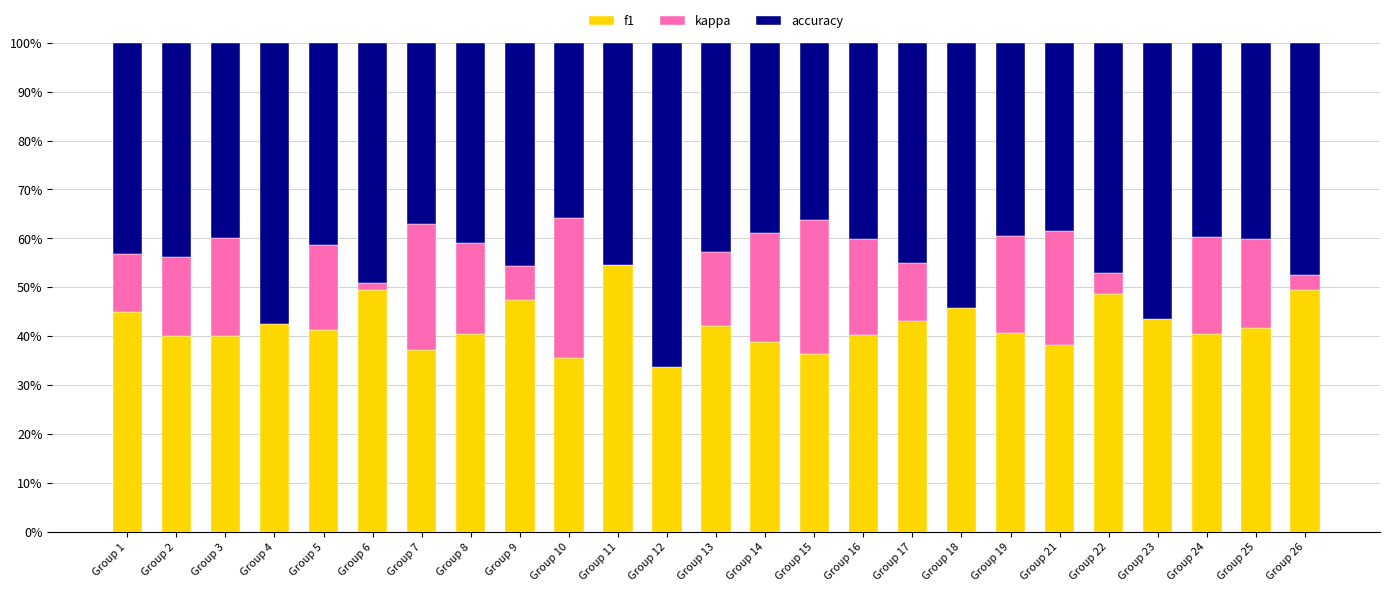

List the labels in order of kappa value, smallest first.

Group 12, Group 4, Group 23, Group 18, Group 11, Group 6, Group 26, Group 22, Group 9, Group 1, Group 17, Group 13, Group 2, Group 5, Group 25, Group 8, Group 16, Group 24, Group 3, Group 19, Group 14, Group 21, Group 7, Group 15, Group 10